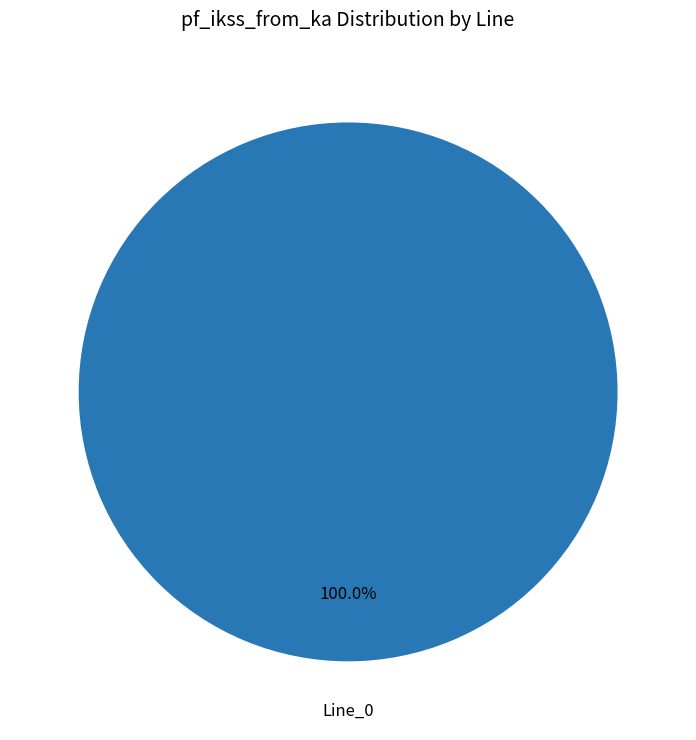

Does any single category account for the majority?

Yes